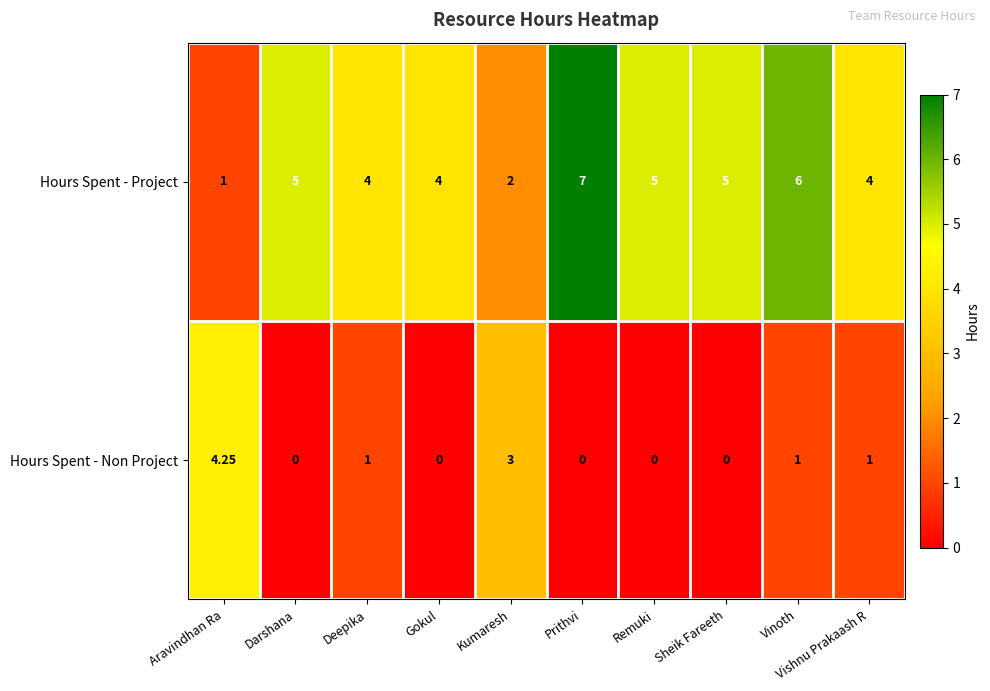

Which series has the largest total across all categories?

Hours Spent - Project